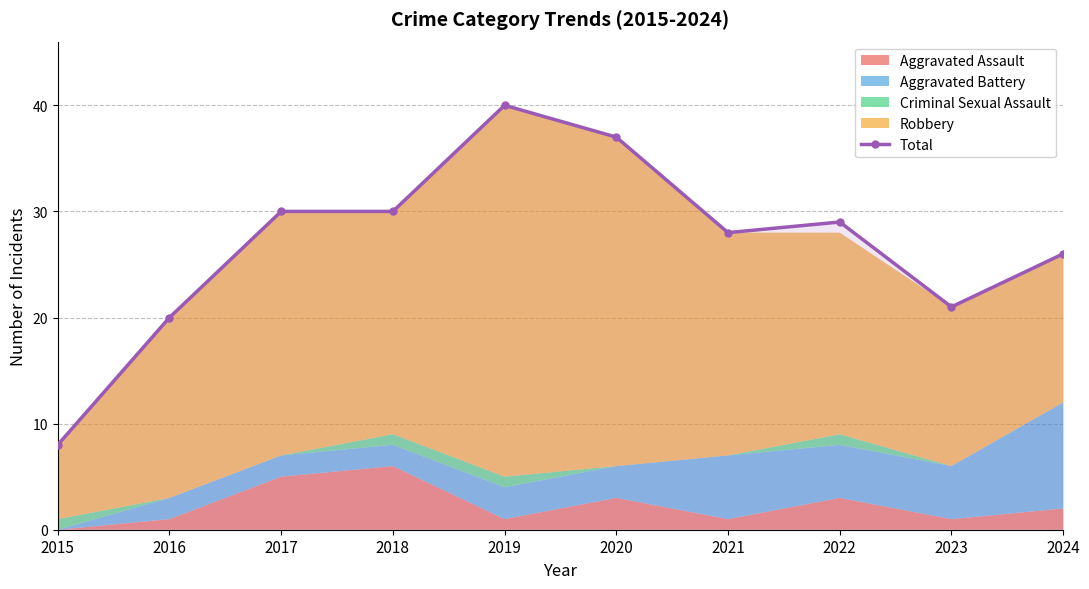

What is the sum of all values?

269